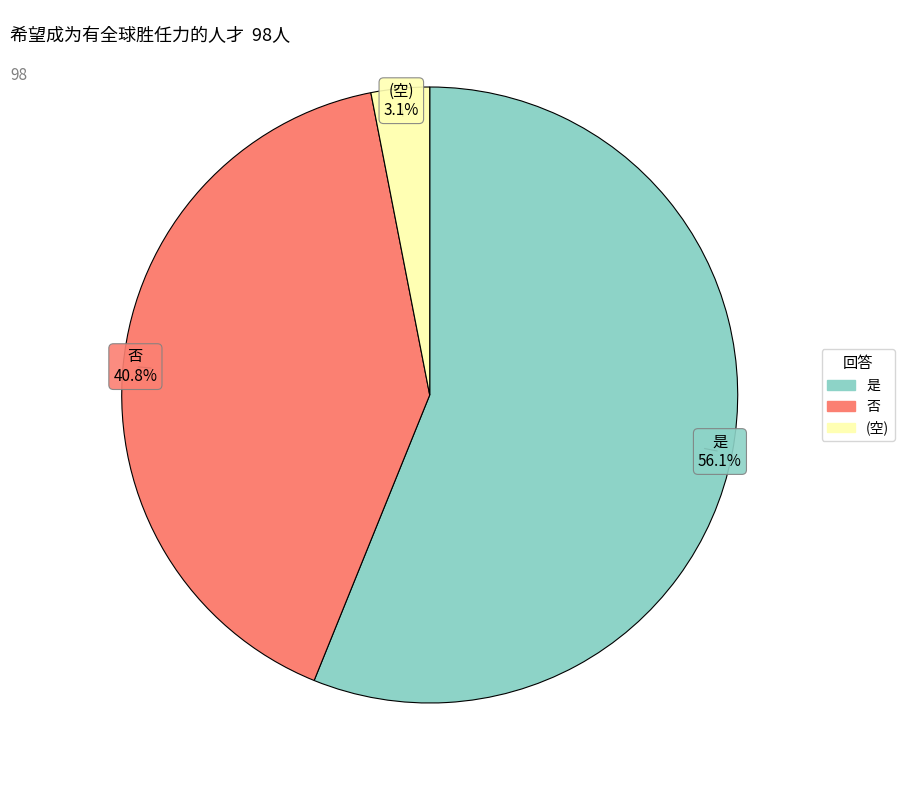

Is 是 the majority of the pie?

Yes